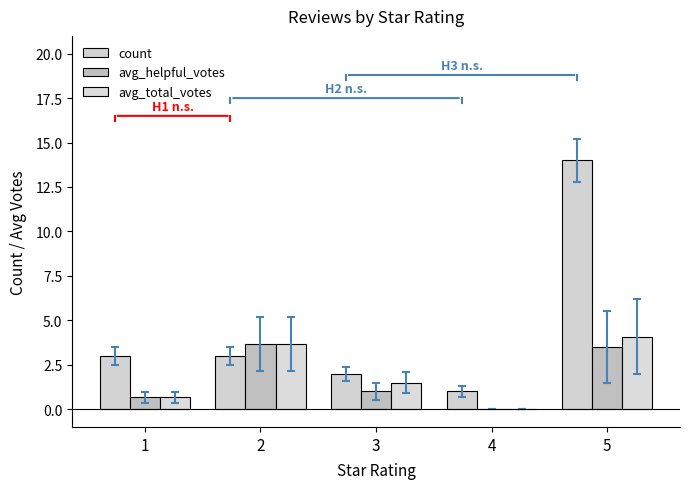

Count the number of categories in the chart.

5